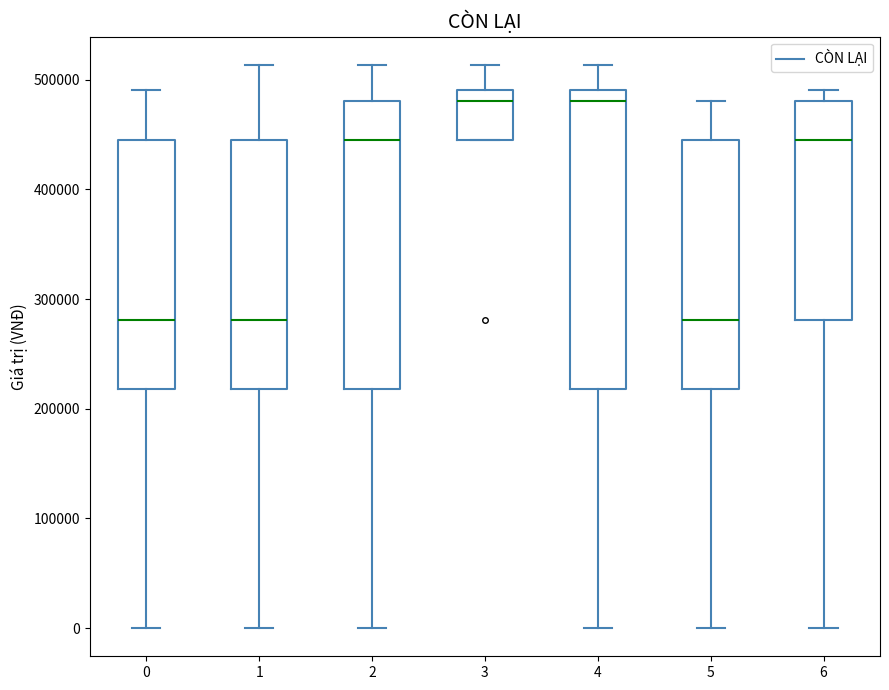

Reading left to right, transcribe this box plot: for each box, give where its median line is, the range the box spans, and where its two whiskers end, as read against the y-axis. The values are not printed on the chart, so give them approximately, as read against the axis.

0: median 280000, box 220000 to 450000, whiskers 0 to 490000
1: median 280000, box 220000 to 450000, whiskers 0 to 510000
2: median 450000, box 220000 to 480000, whiskers 0 to 510000
3: median 480000, box 450000 to 490000, whiskers 450000 to 510000
4: median 480000, box 220000 to 490000, whiskers 0 to 510000
5: median 280000, box 220000 to 450000, whiskers 0 to 480000
6: median 450000, box 280000 to 480000, whiskers 0 to 490000